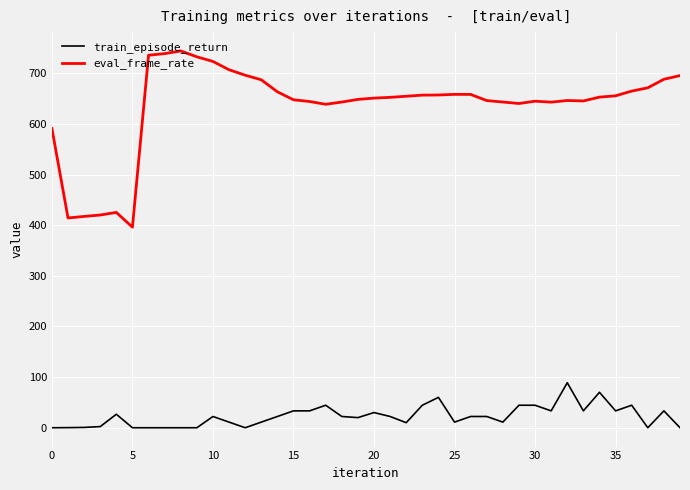

What is the difference between the maximum and minimum values in the eval_frame_rate series?

348.0